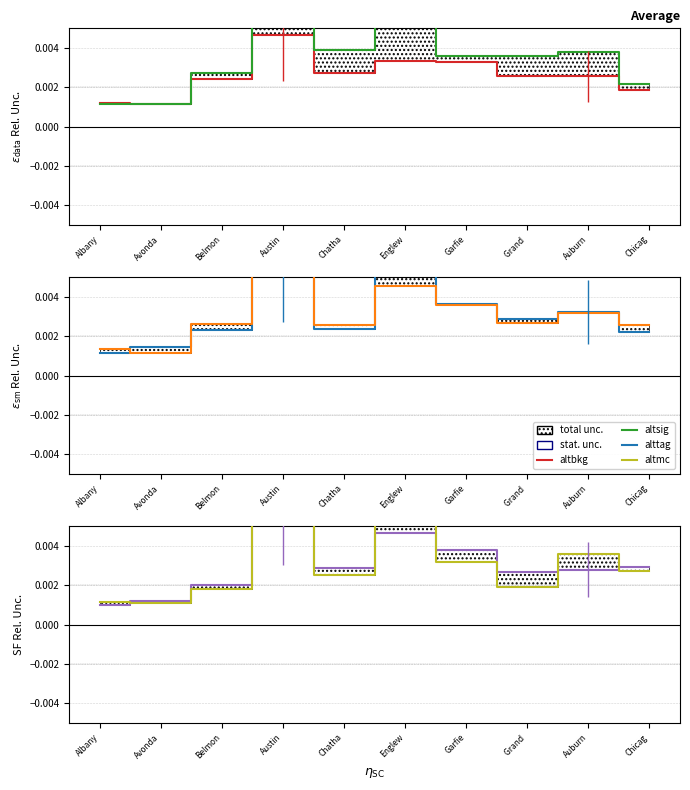

At which category does 2020 reach its first local peak?

Austin